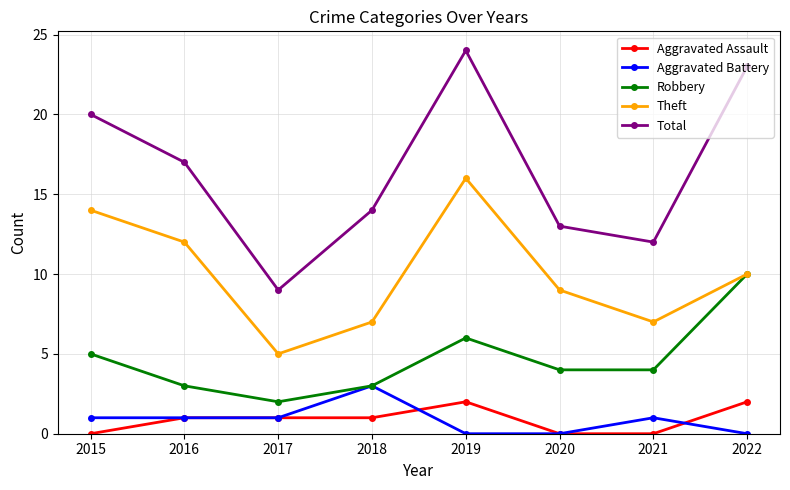

How many interior local peaks does the Robbery series have?

1